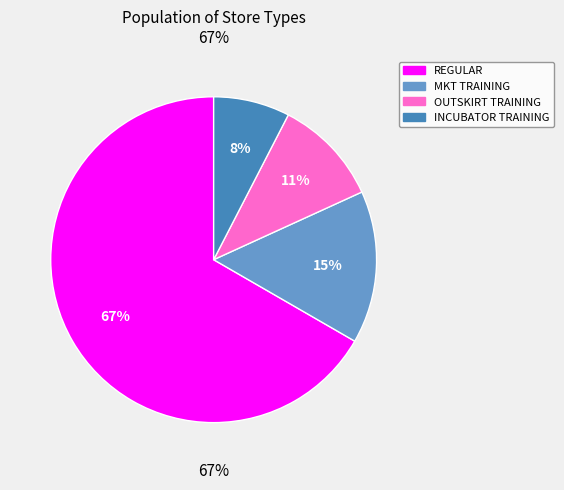

To the nearest percent, what is the difference between the largest and smallest slice percentages?

59%